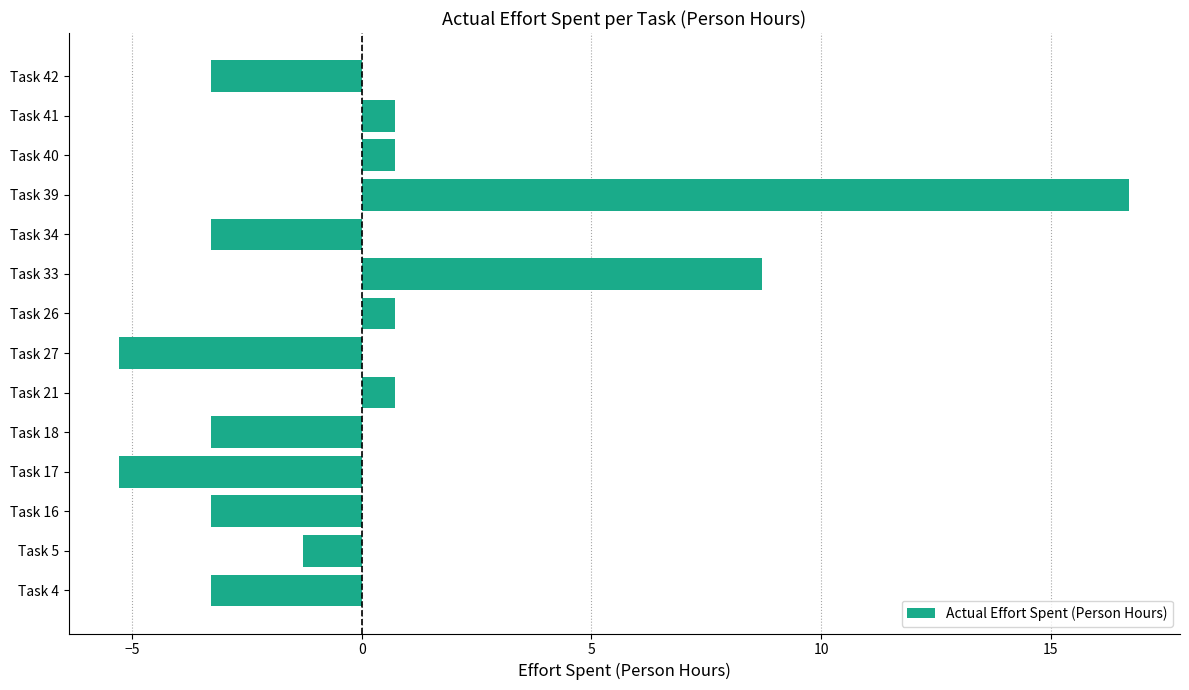

What is the minimum value shown in the chart?

-5.3